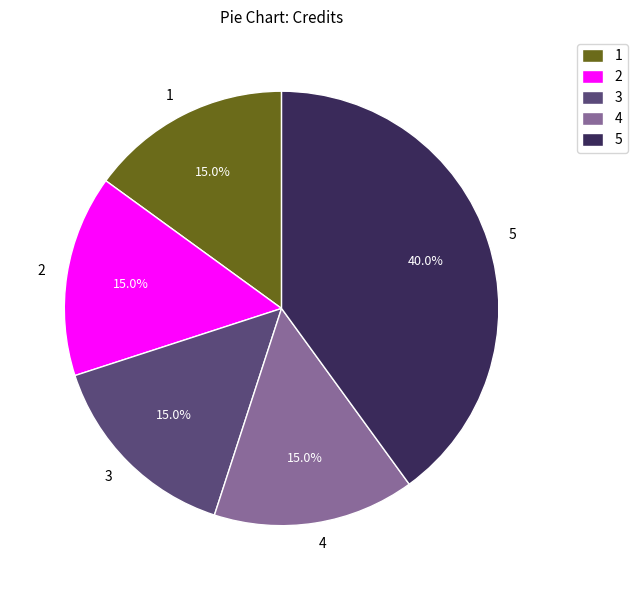

How many segments does this pie chart have?

5